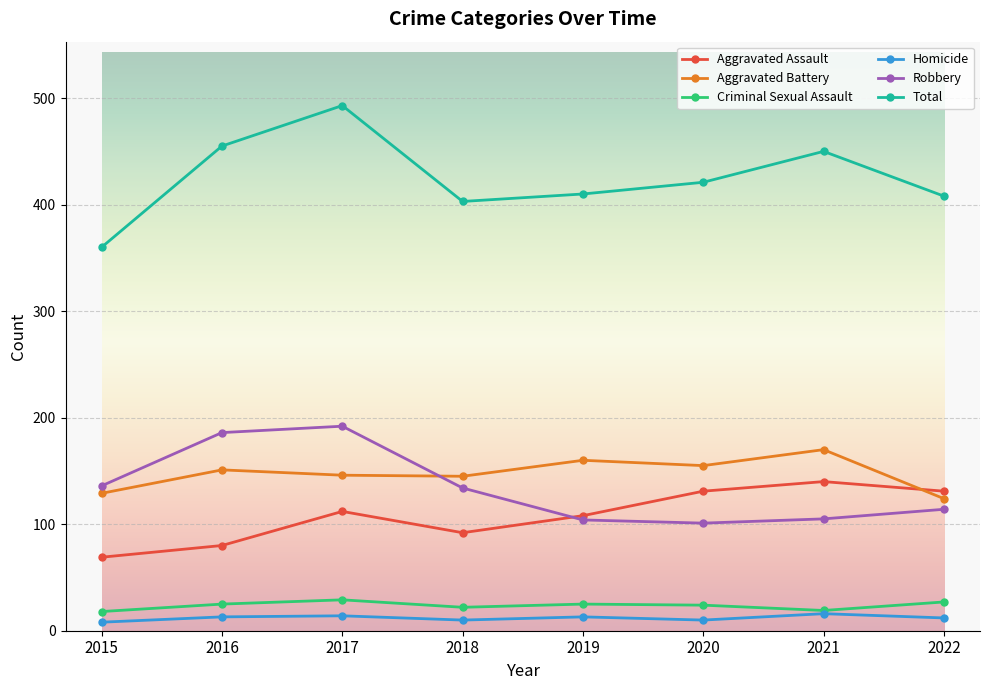

In Aggravated Battery, how many points are higher than both neighbors (excluding endpoints)?

3